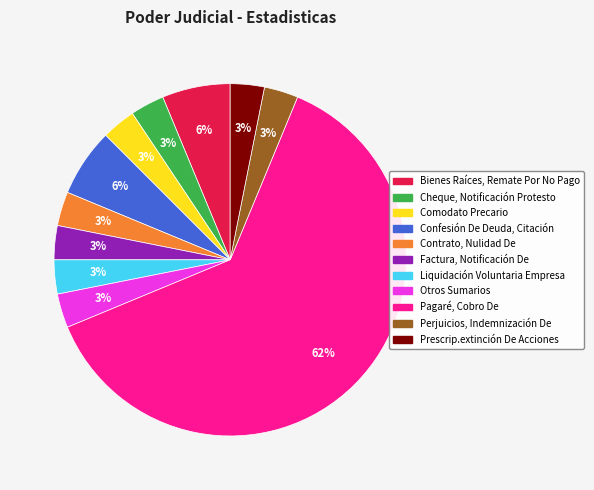

To the nearest percent, what is the average slice percentage?

9%